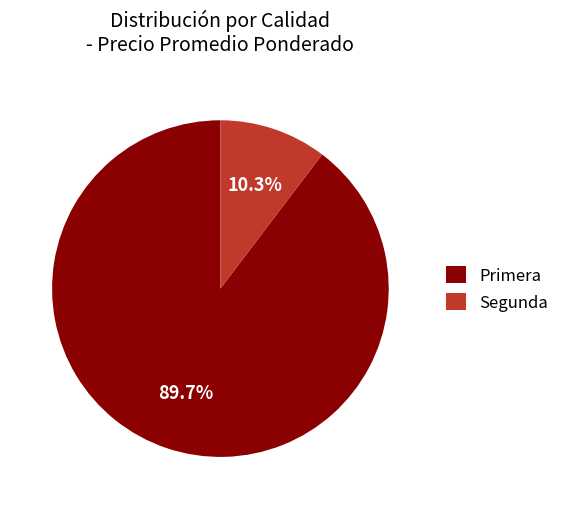

How many slices are in this pie chart?

2